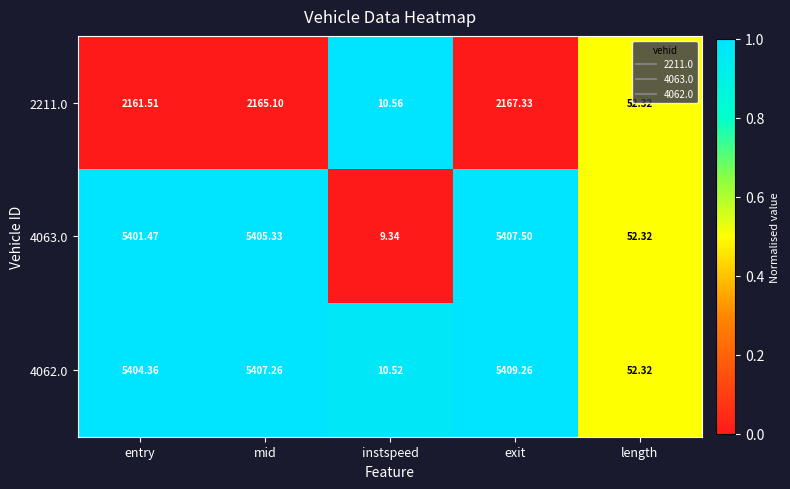

Which category has the highest value across all series?

exit